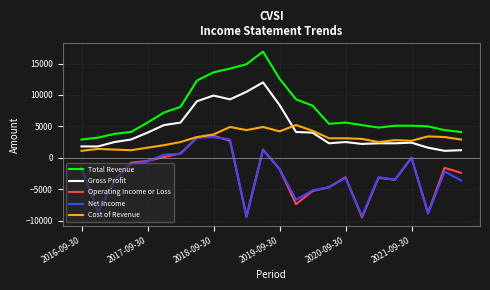

Which series has the largest total across all categories?

Total Revenue